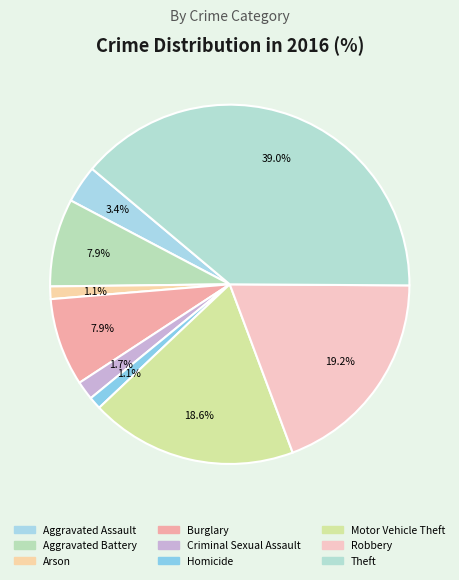

To the nearest percent, what is the difference between the Arson and Theft slice percentages?

38%